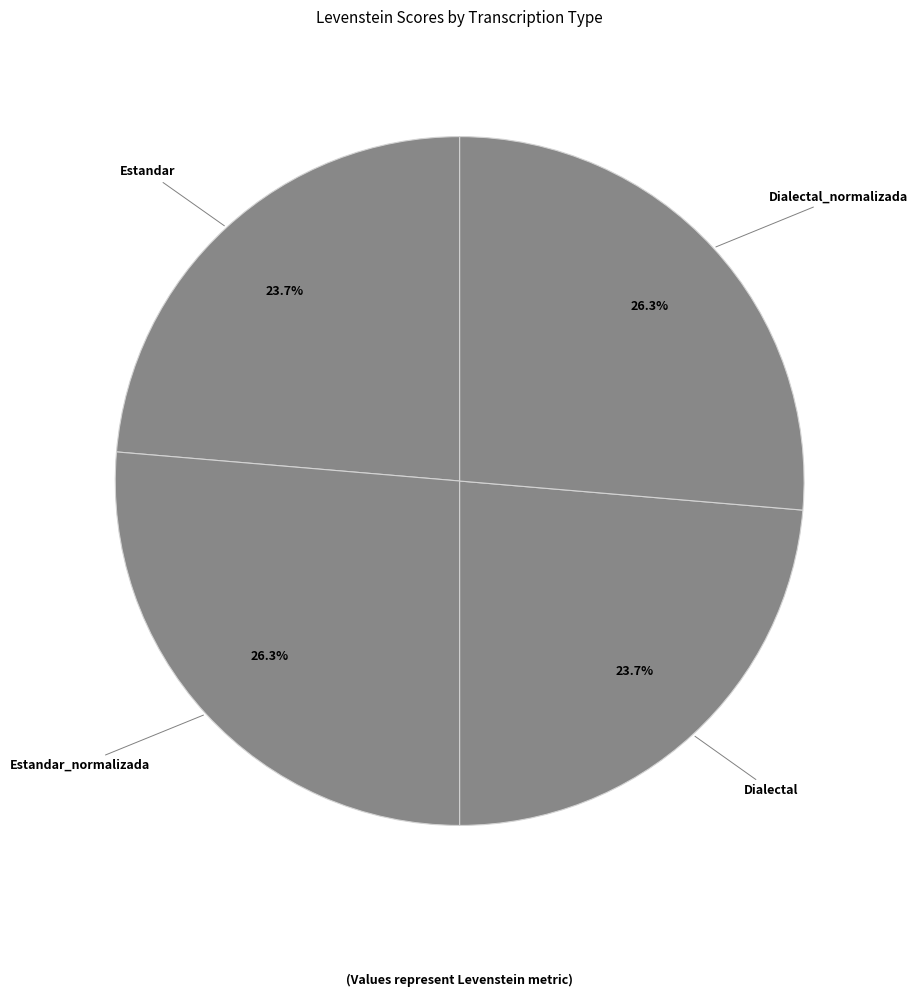

Approximately how many times larger is the value at Estandar_normalizada compared to Dialectal?

1.1